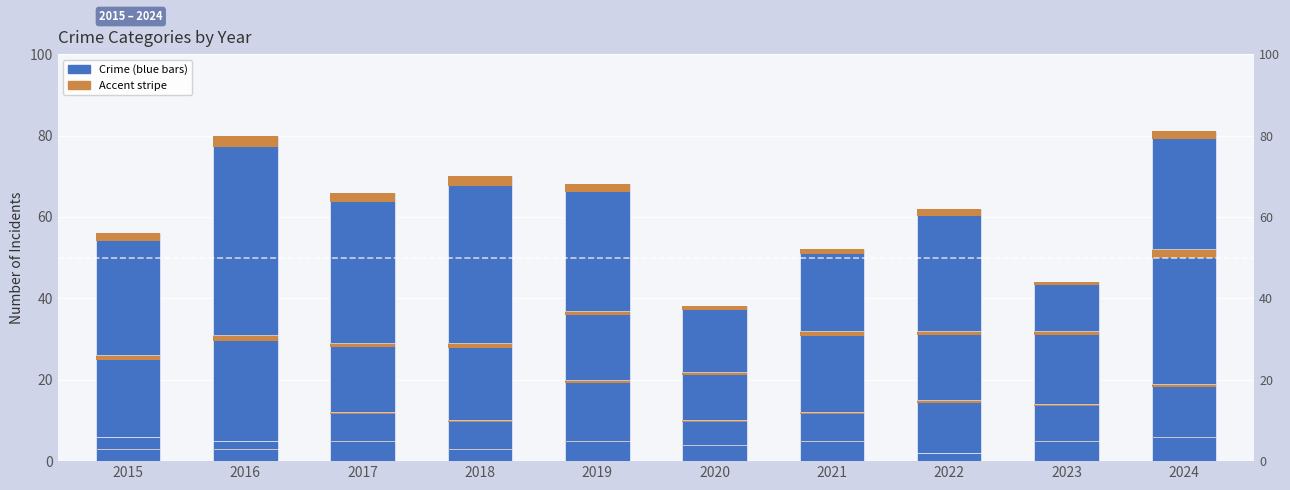

Reading left to right, extract all data points from this chart.

Aggravated Assault: 3	3	5	3	5	4	5	2	5	6
Aggravated Battery: 3	2	7	7	15	6	7	13	9	13
Robbery: 20	26	17	19	17	12	20	17	18	33
Theft: 30	49	37	41	31	16	20	30	12	29